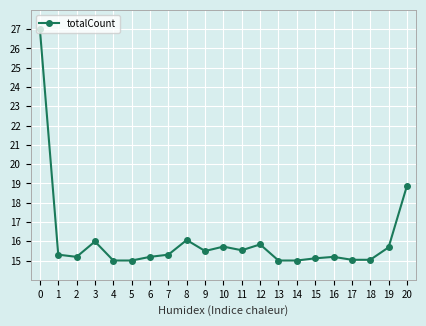

Is it true that the value at 17 is 15.0?

True